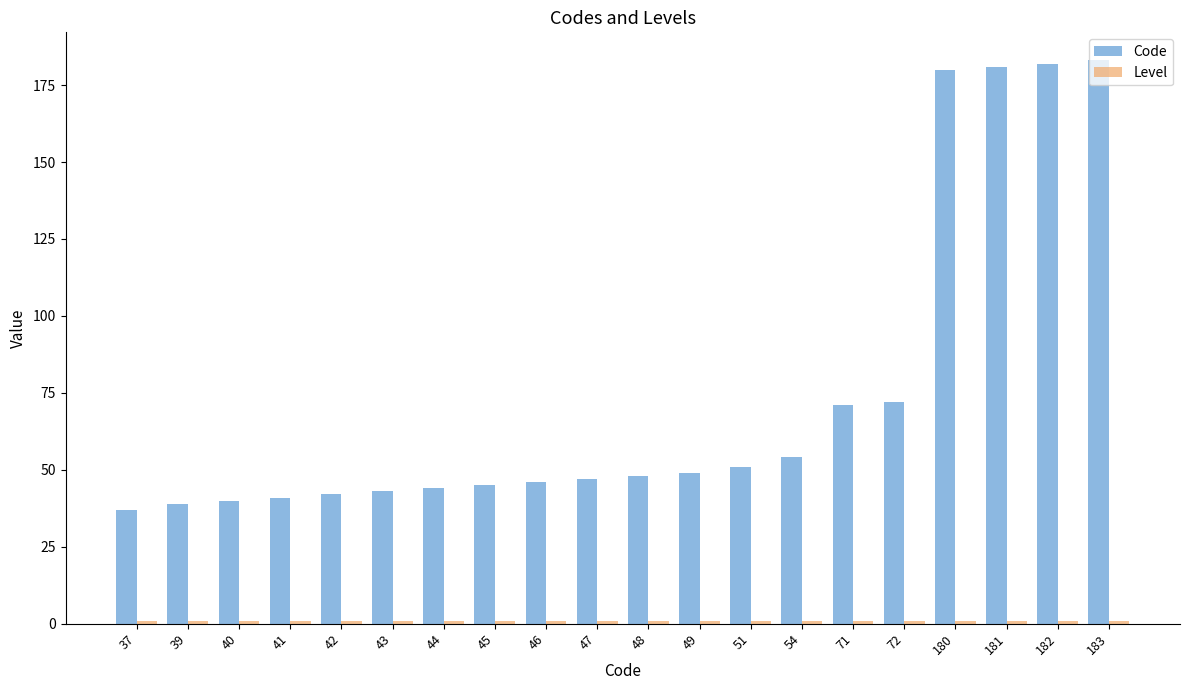

What is the minimum value shown in the chart?

1